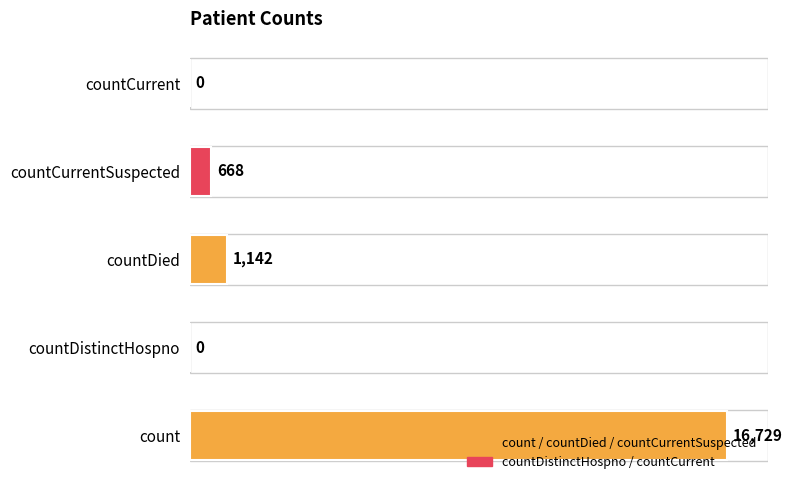

The value at countCurrent is 0. True or false?

True